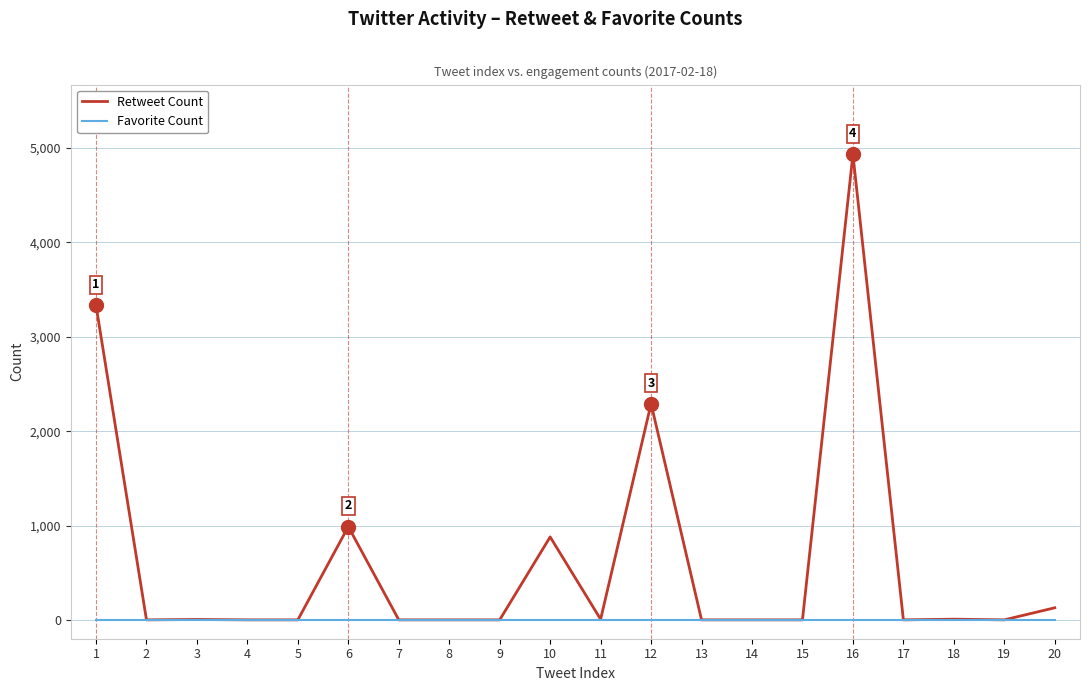

What are all the series names shown in the legend?

Retweet Count, Favorite Count